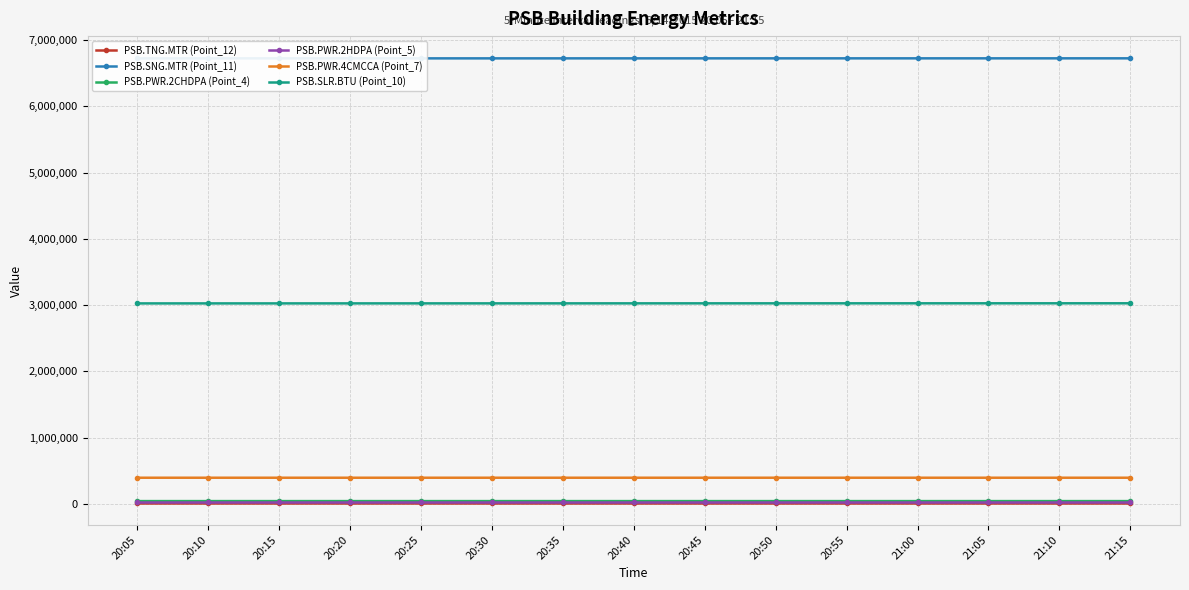

True or false: PSB.PWR.2CHDPA (Point_4) has a value of 43259 at 20:05.

True